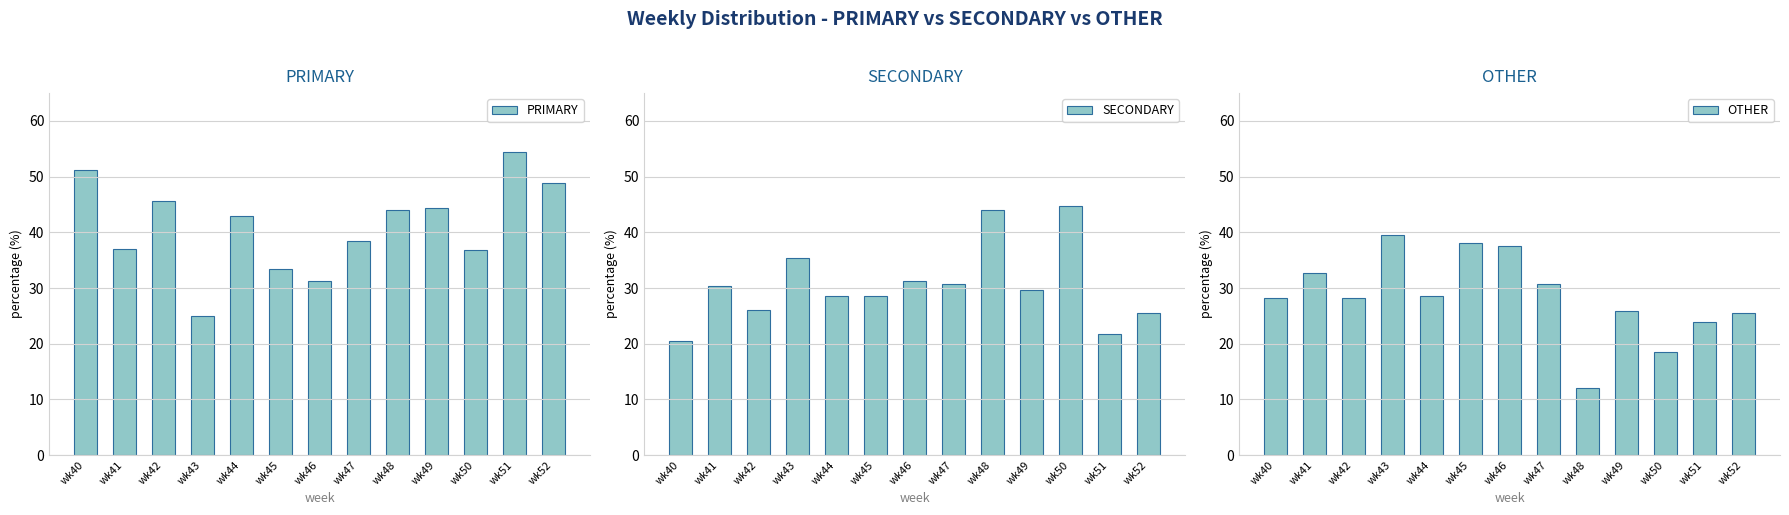

True or false: OTHER has a value of 7.6 at wk42.

False